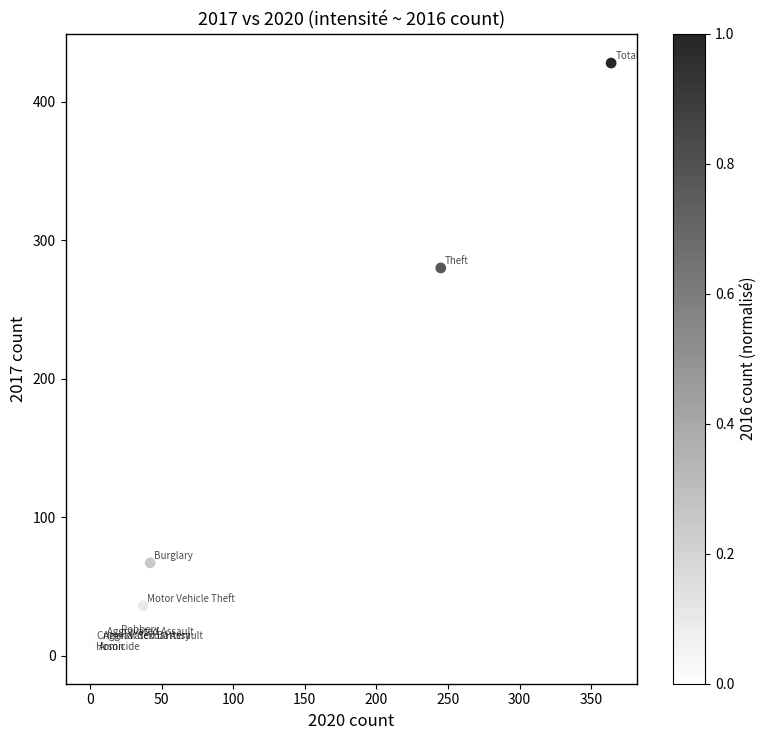

What Y value in the scatter plot is closest to 214?

280